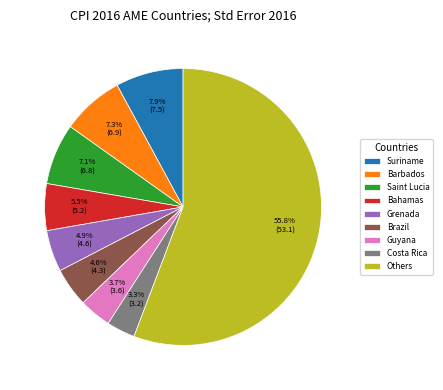

To the nearest percent, what is the average slice percentage?

11%